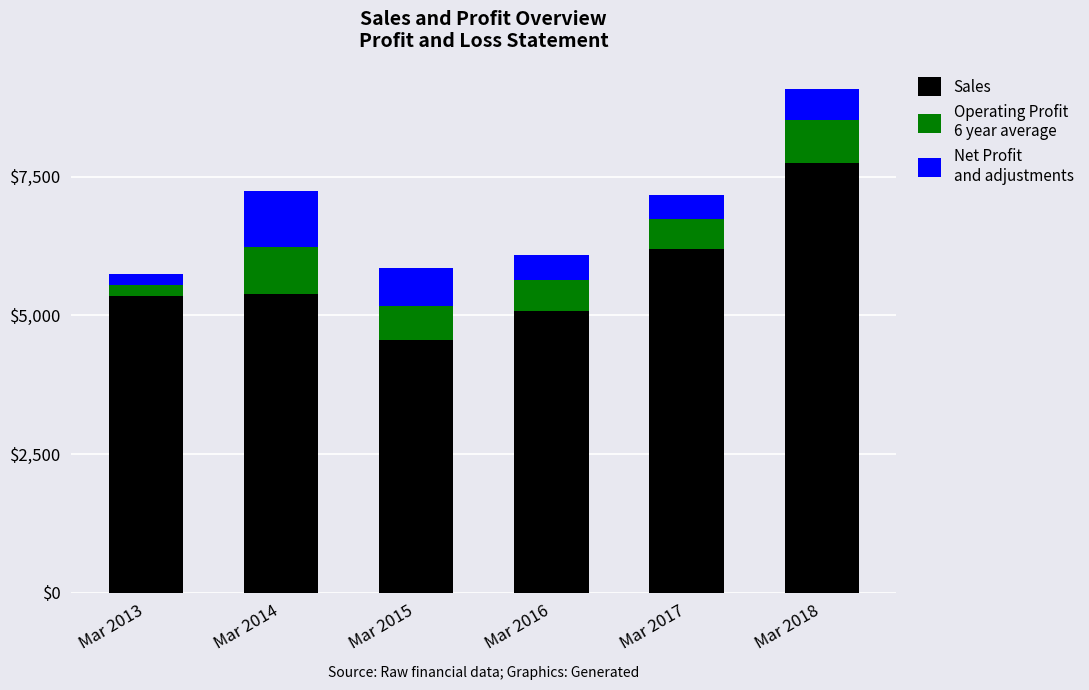

Which label corresponds to the largest value in the chart?

Mar 2018